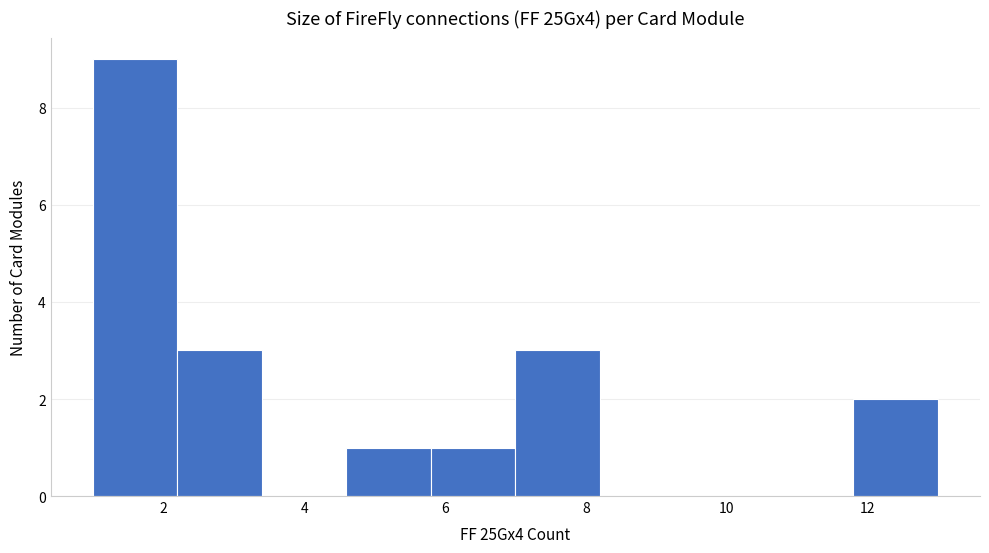

Reading left to right, transcribe this chart: for each bar, give the range it covers on the x-axis and its height. The values are not printed on the chart, so give them approximately, as read against the axis.

1.0 to 2.2: 9
2.2 to 3.4: 3
3.4 to 4.6: 0
4.6 to 5.8: 1
5.8 to 7.0: 1
7.0 to 8.2: 3
8.2 to 9.4: 0
9.4 to 10.6: 0
10.6 to 11.8: 0
11.8 to 13.0: 2